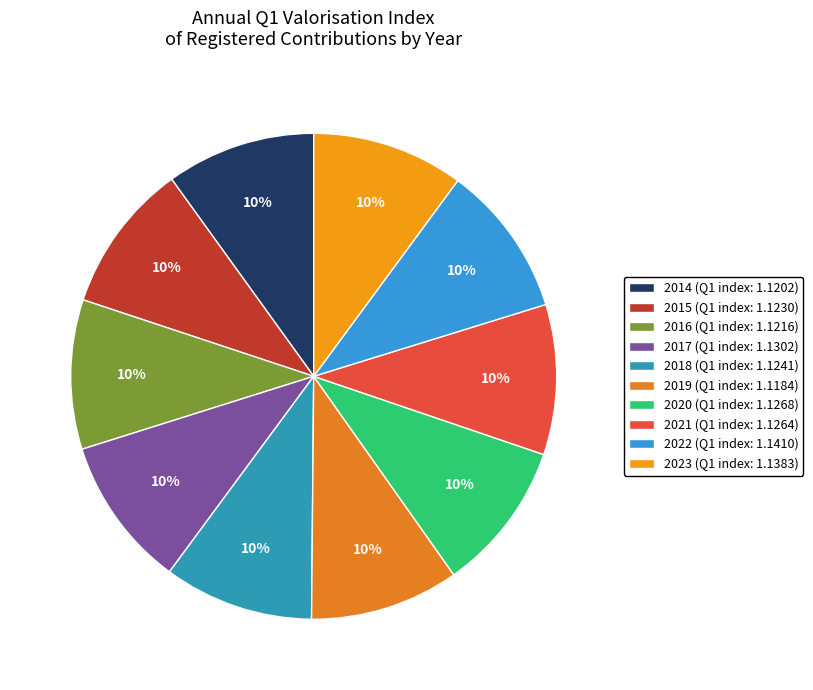

Which category has the biggest portion of the pie?

2022